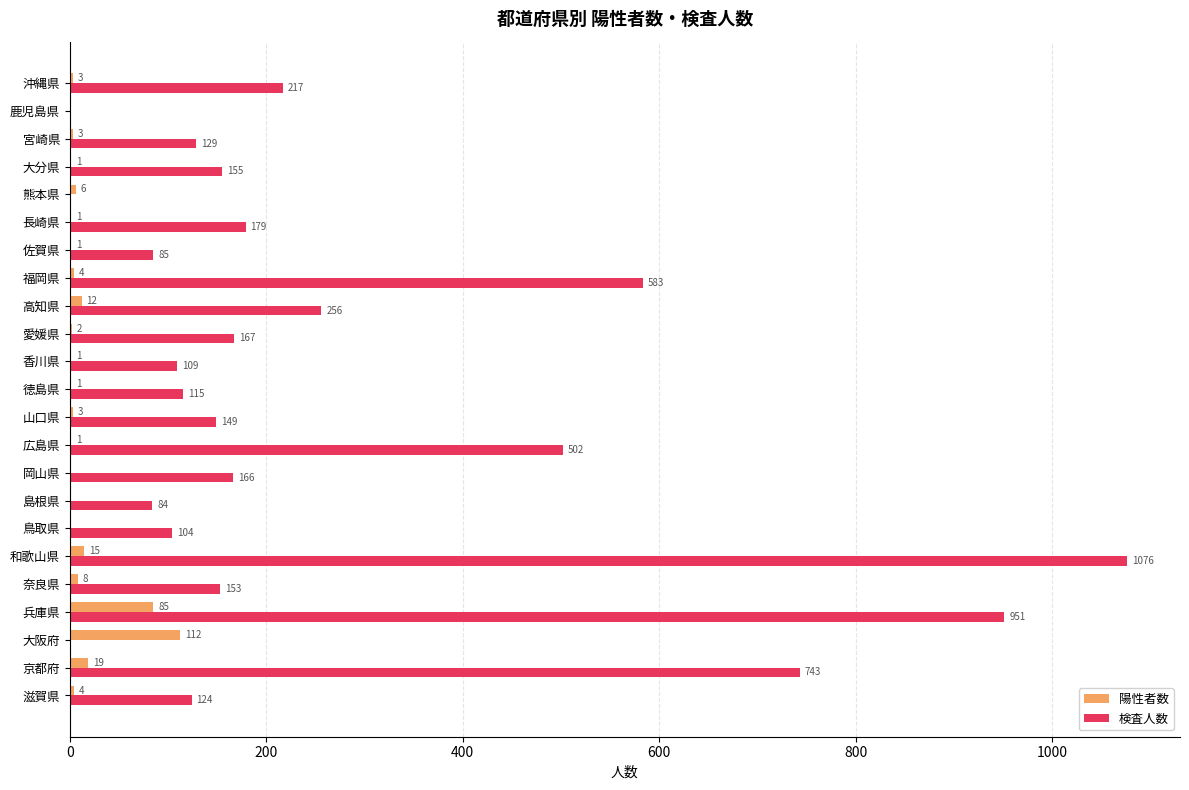

Between 大阪府 and 兵庫県, which series saw the biggest shift?

検査人数